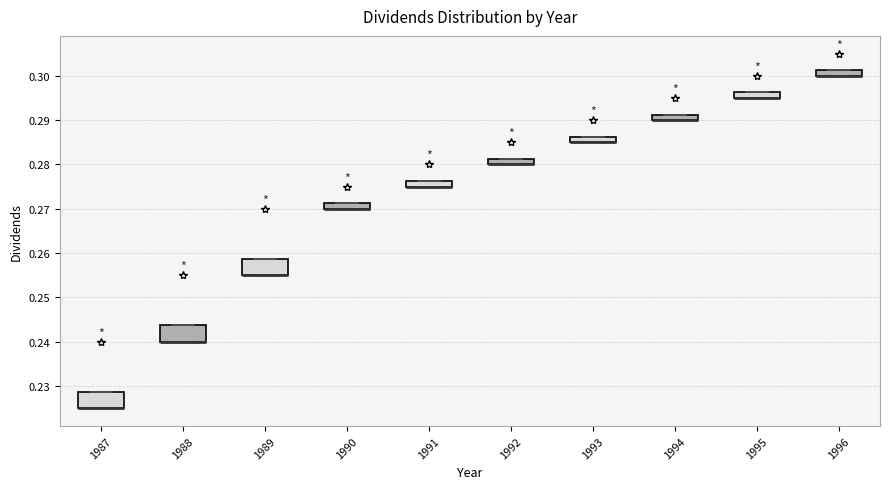

Where is the lower edge of the box at x = 1995 on the y-axis? The values are not printed on the chart, so give them approximately, as read against the axis.

0.295